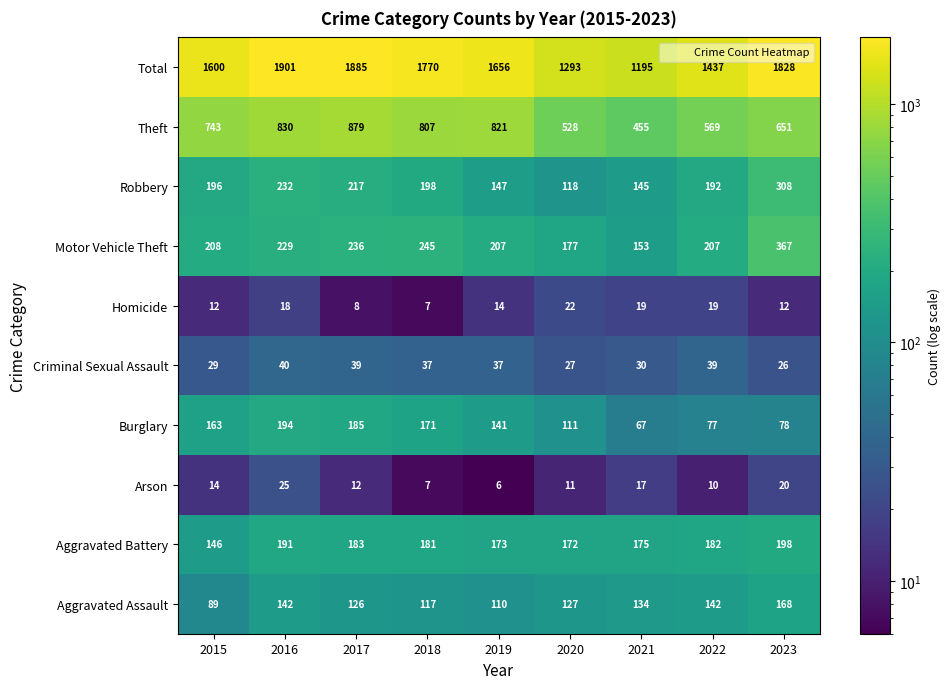

Which series changed the most between 2015 and 2019?

Theft